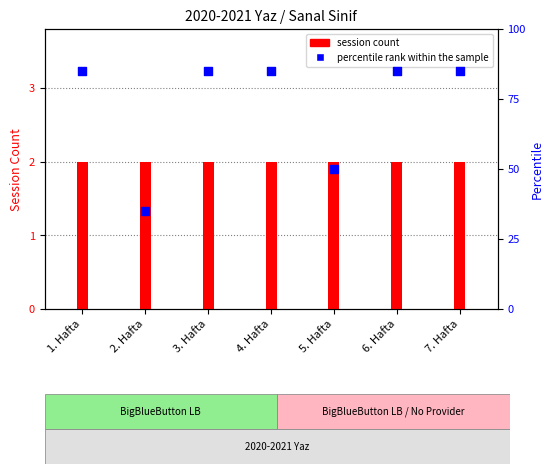

Which has a higher value, 2. Hafta or 5. Hafta?

5. Hafta